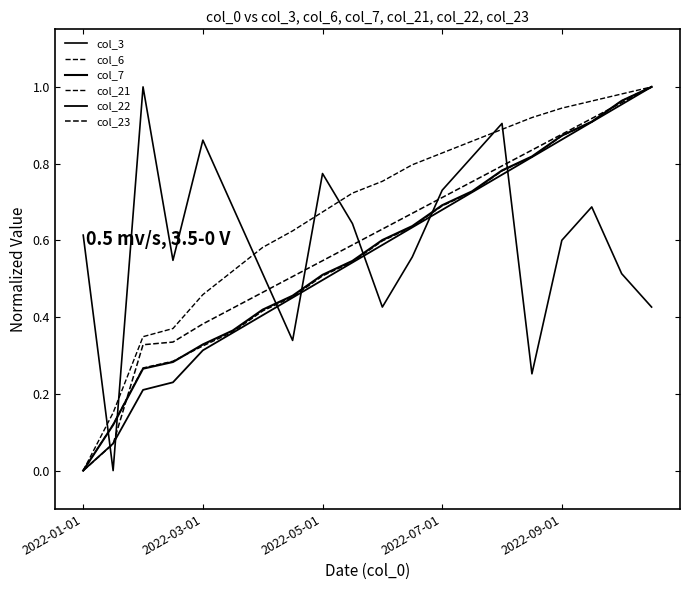

What is the sum of all col_22 values?

11.0